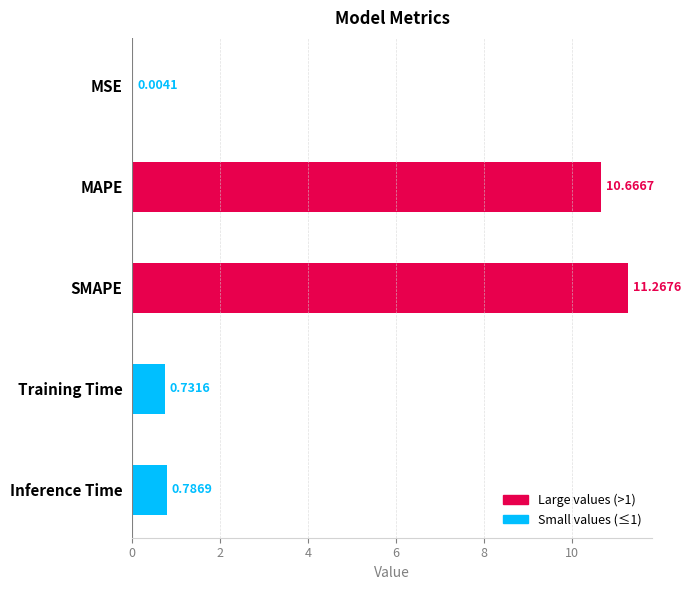

Which label corresponds to the largest value in the chart?

SMAPE